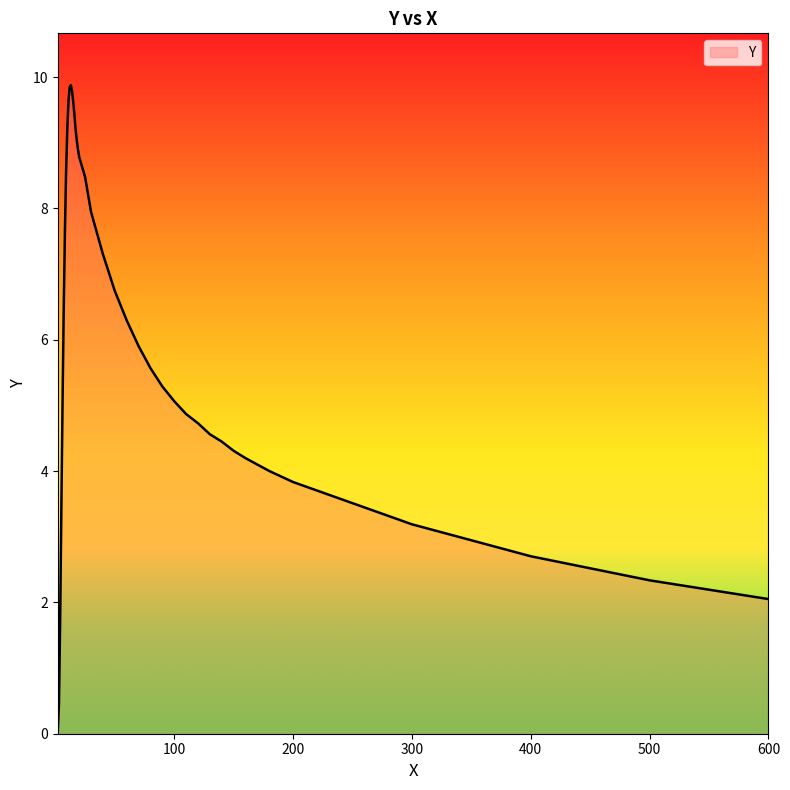

Count the number of categories in the chart.

40